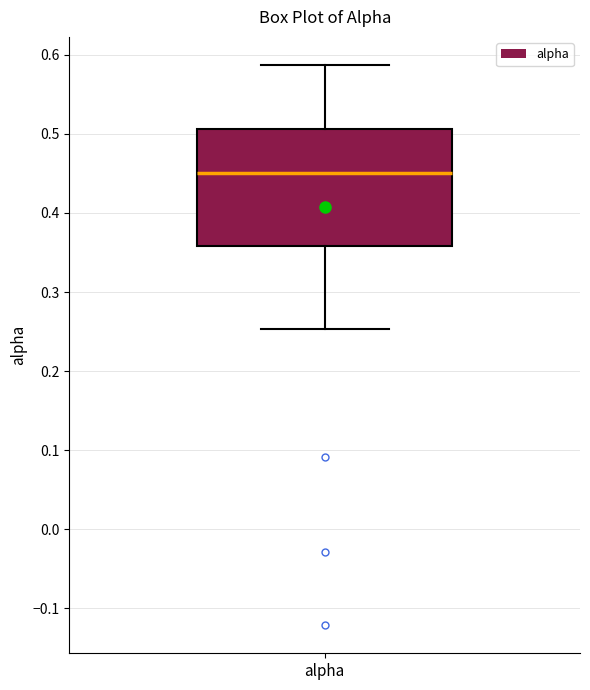

Transcribe this box plot: give where the median line is, the range the box spans, and where the two whiskers end, as read against the y-axis. The values are not printed on the chart, so give them approximately, as read against the axis.

median 0.45, box 0.36 to 0.51, whiskers 0.25 to 0.59